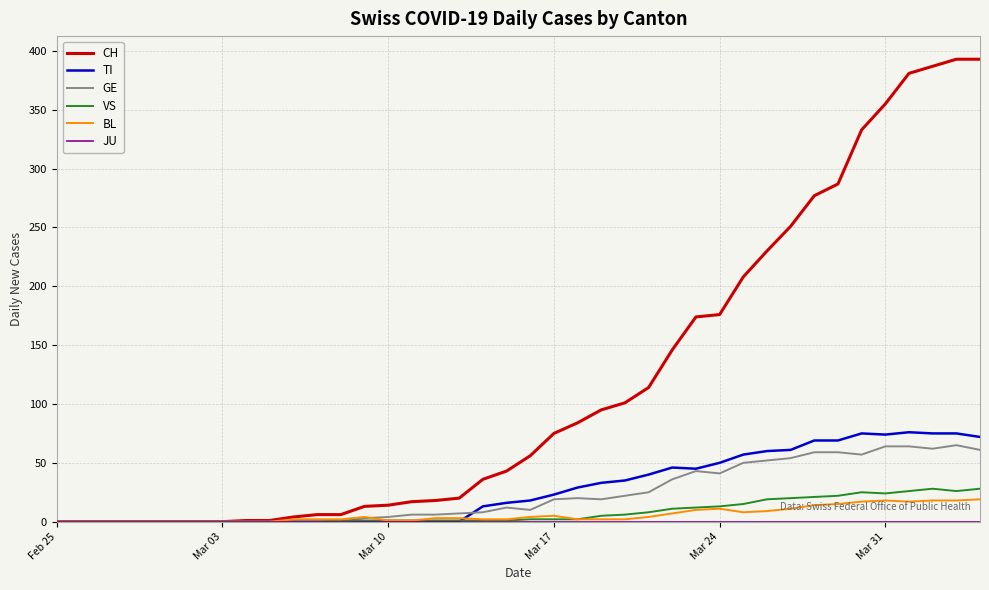

Which series has the largest range (max minus min)?

CH